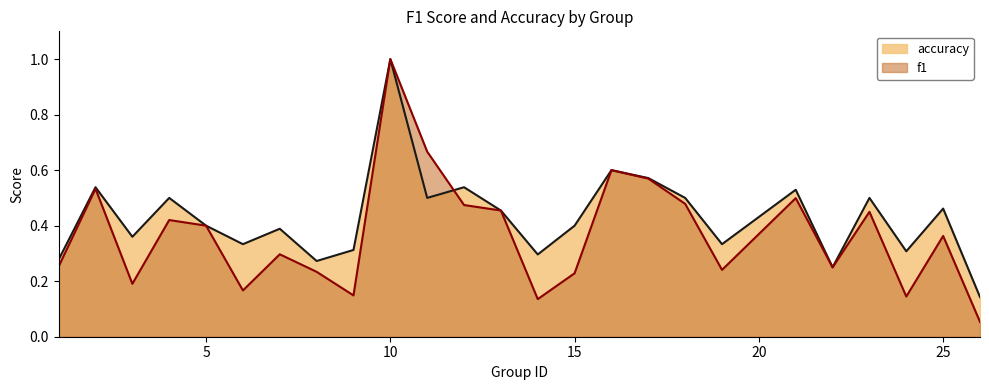

How many interior local peaks does the f1 series have?

8